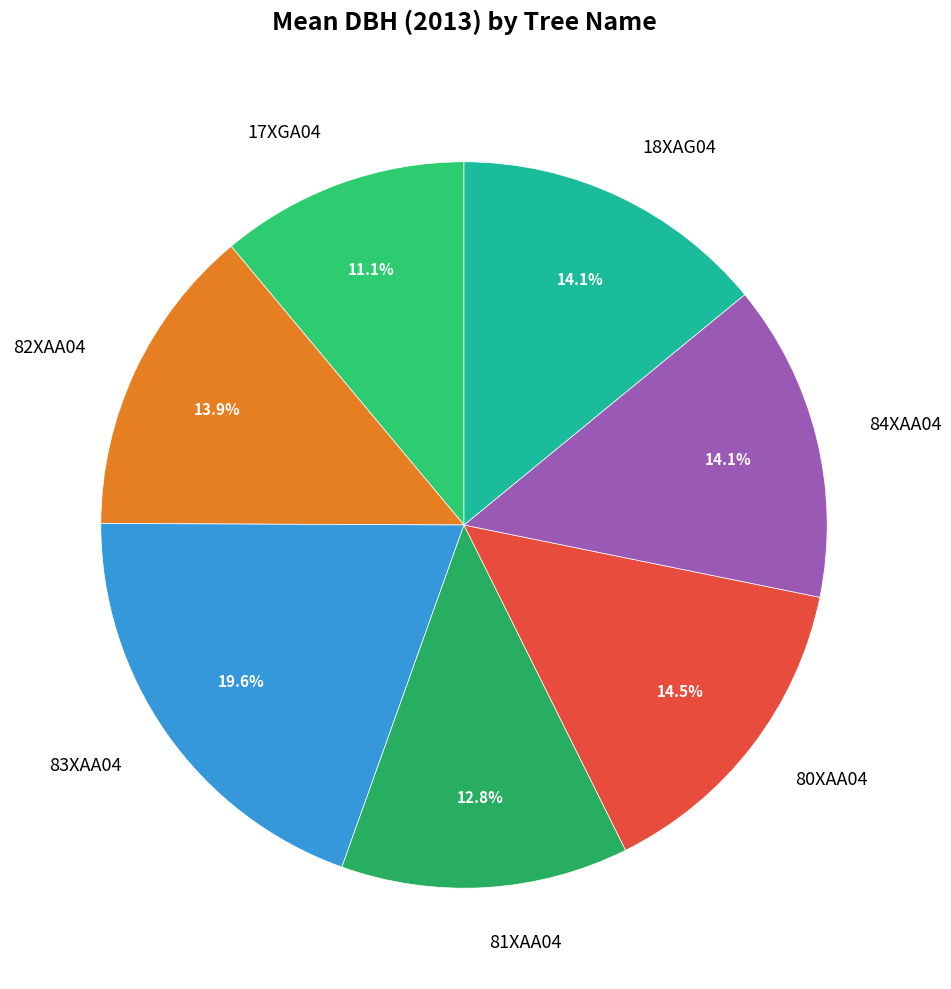

Which has a higher value, 80XAA04 or 83XAA04?

83XAA04